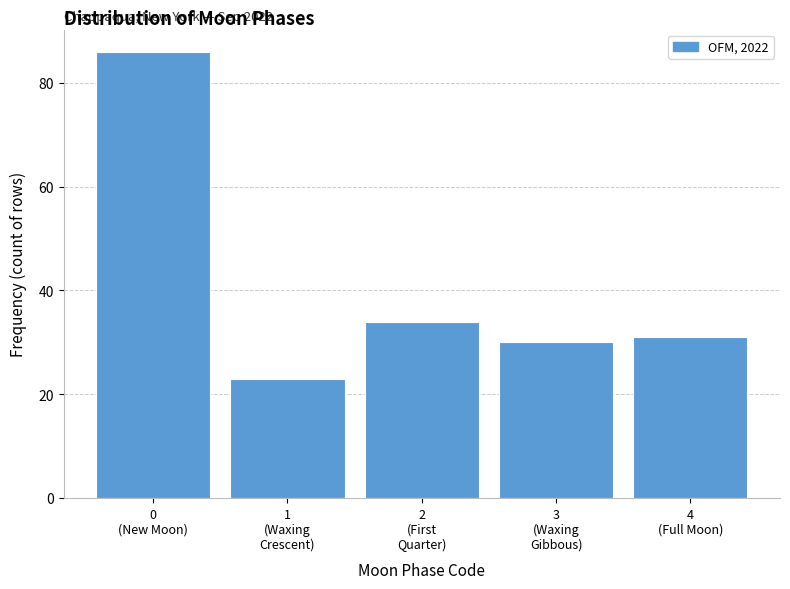

Reading right to left, extract all data points from this chart.

31	30	34	23	86